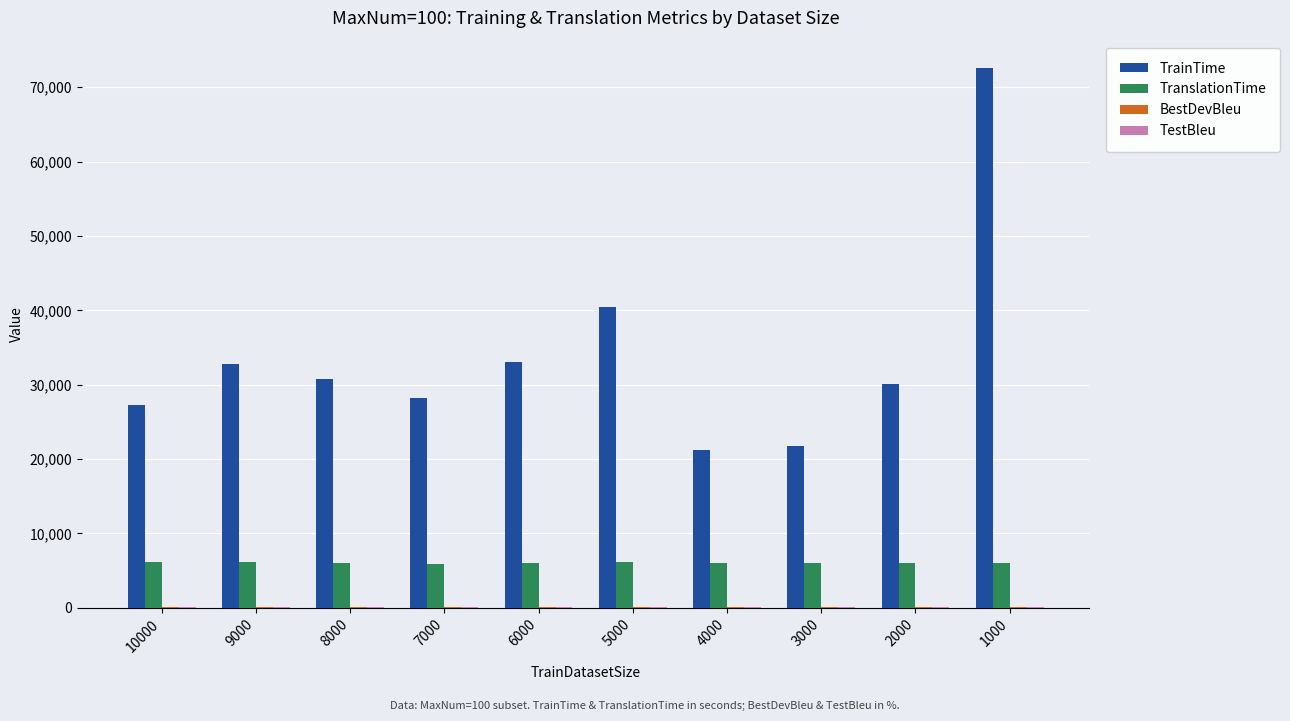

Are the bars grouped side by side (vs. stacked)?

Yes